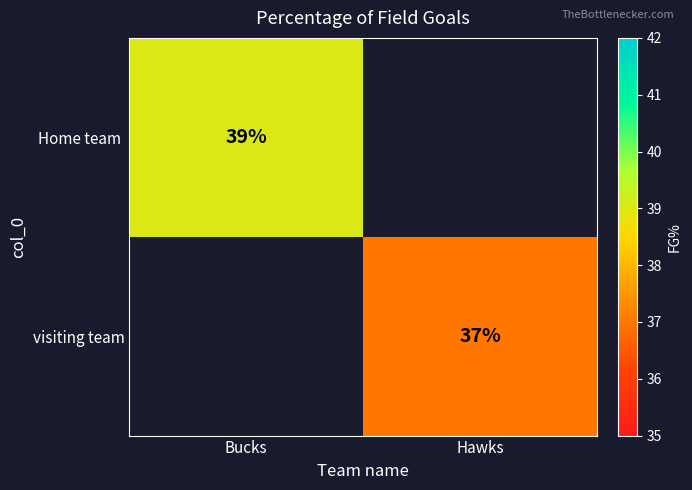

At which category does the chart reach its minimum across all series?

Hawks